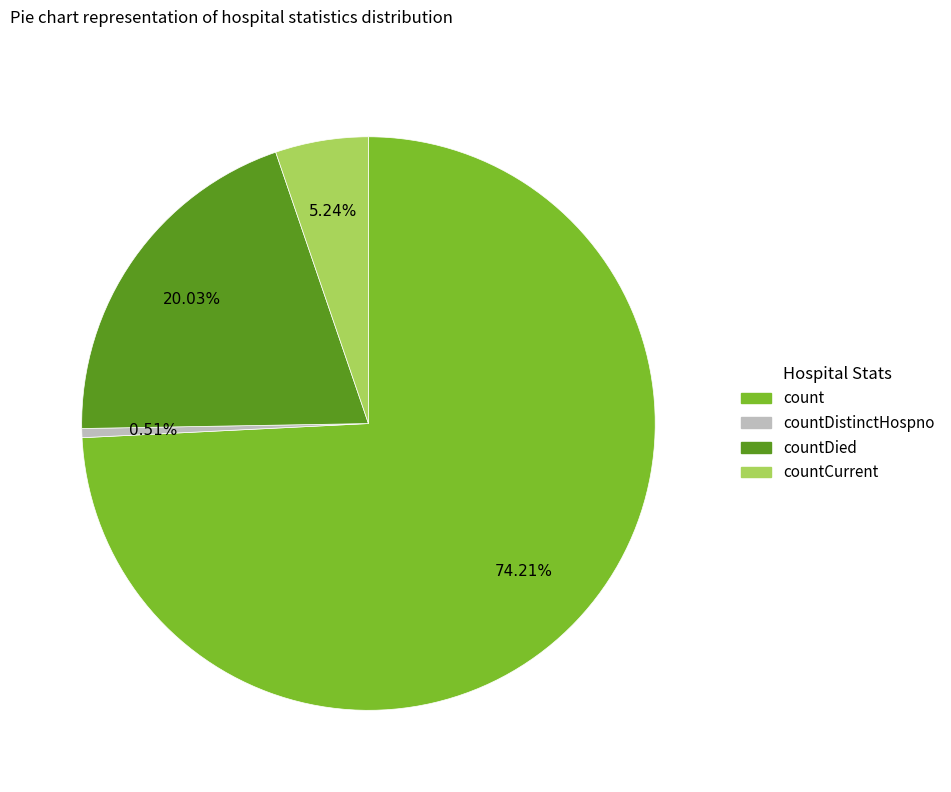

To the nearest percent, what is the difference between the largest and smallest slice percentages?

74%